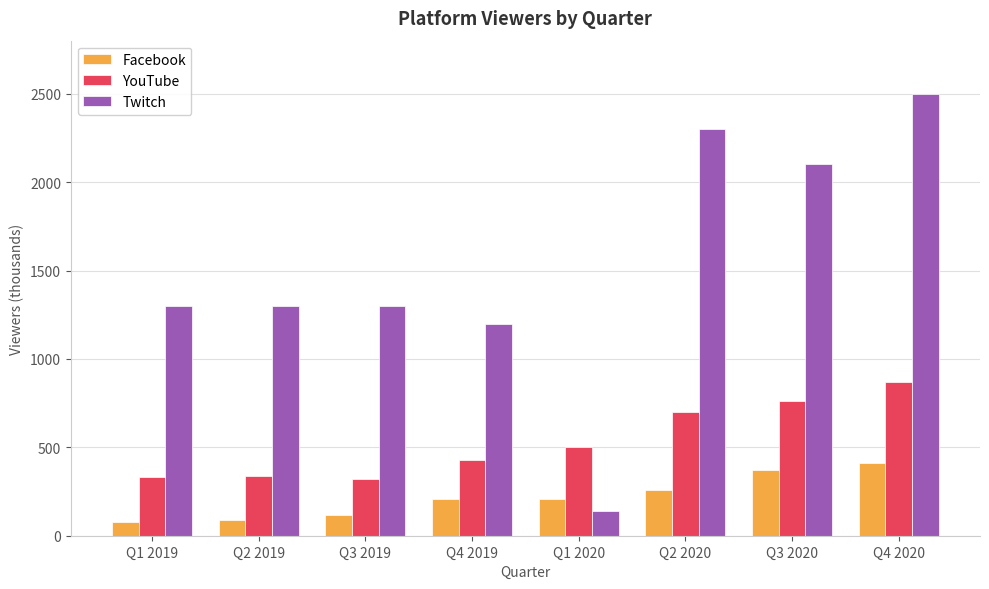

How many categories are shown in the chart?

8